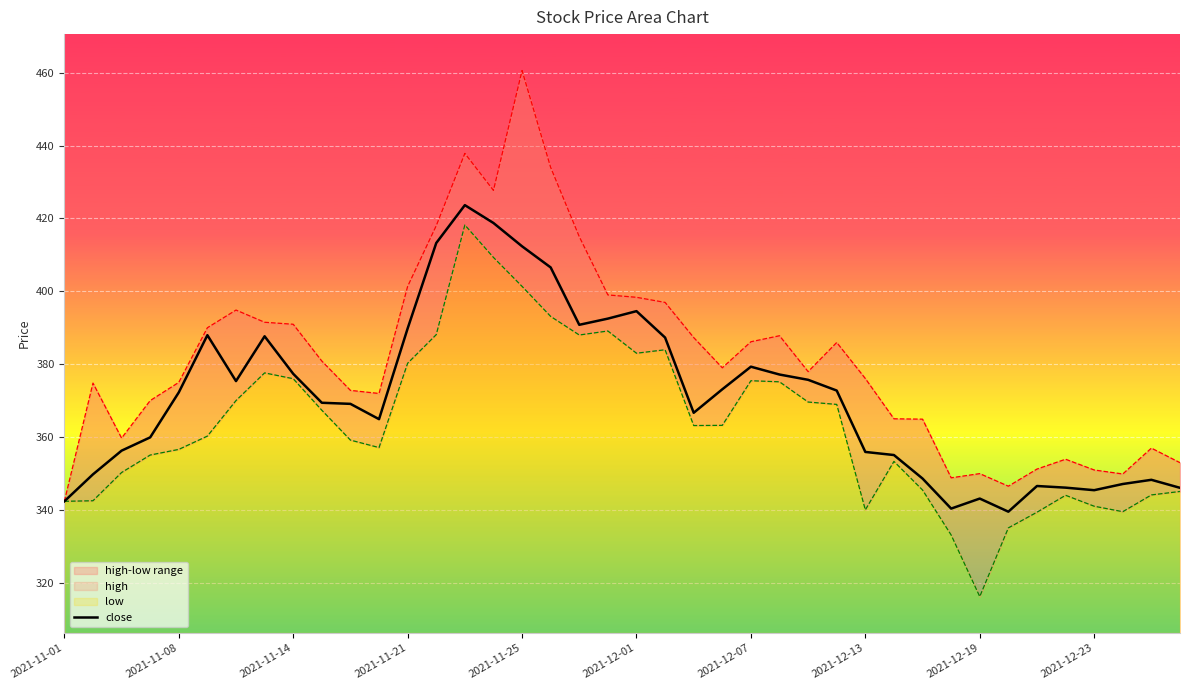

At how many categories does at least one series exceed 410?

6